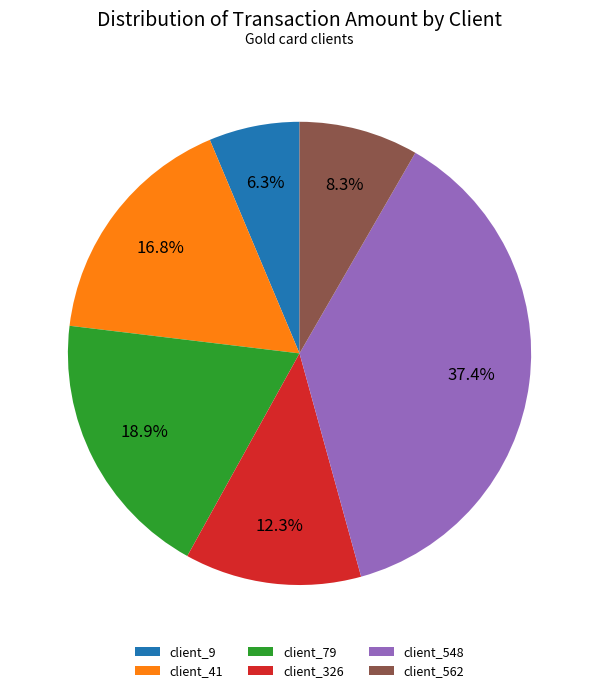

Count the number of slices in the pie.

6